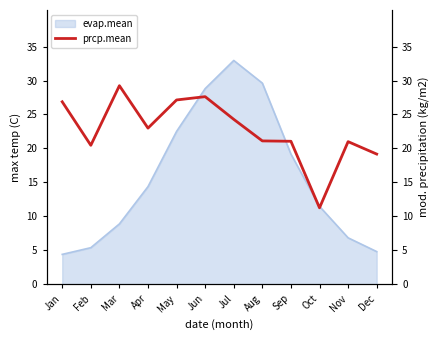

The value at Dec is 0.0. True or false?

False